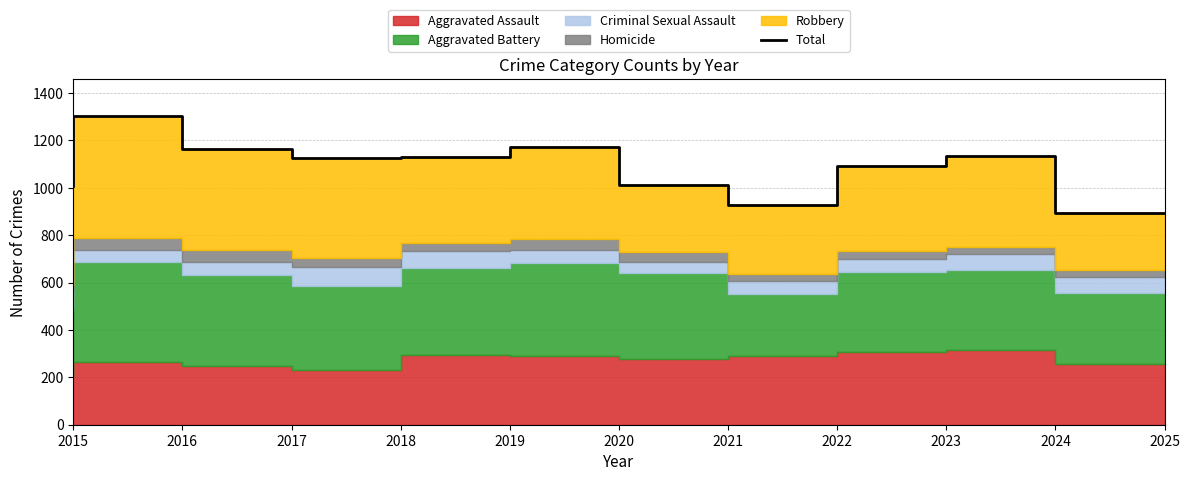

Which label corresponds to the smallest value in the chart?

2025